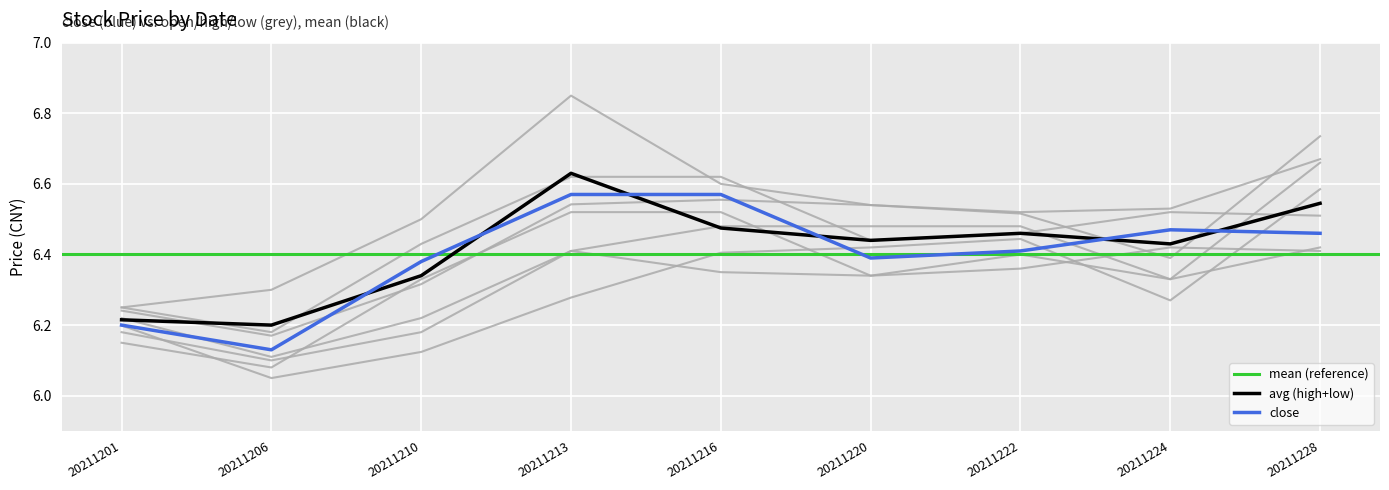

At which label does open reach its peak?

20211228